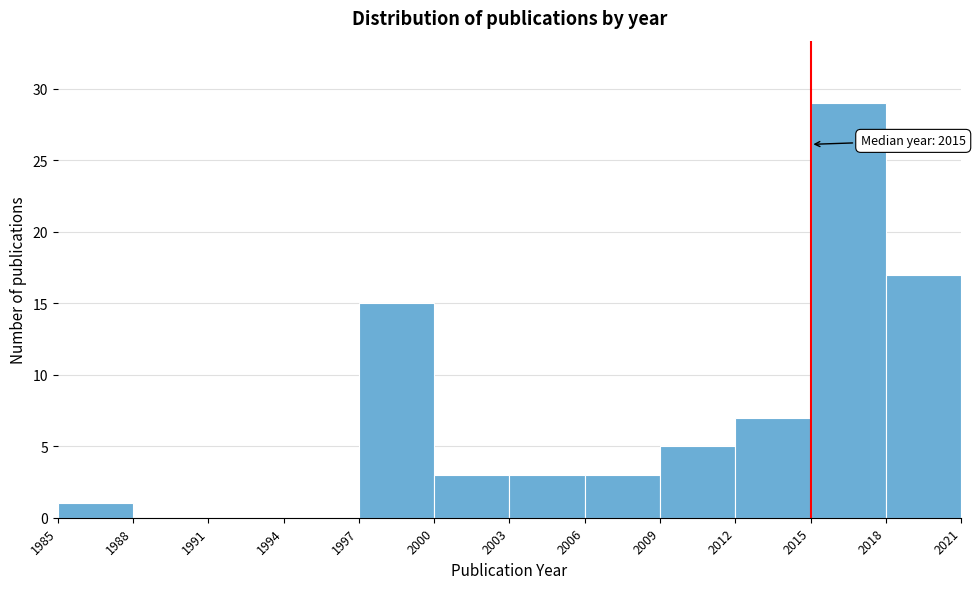

Over which range of the x-axis is the bar tallest?

2015 to 2018